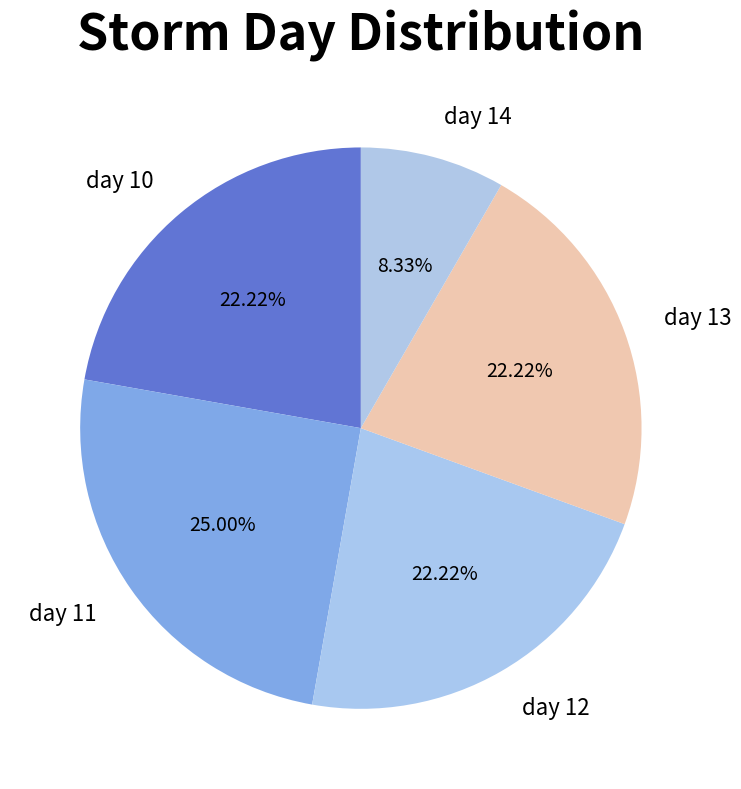

Do day 11 and day 13 together represent more than half of the pie?

No